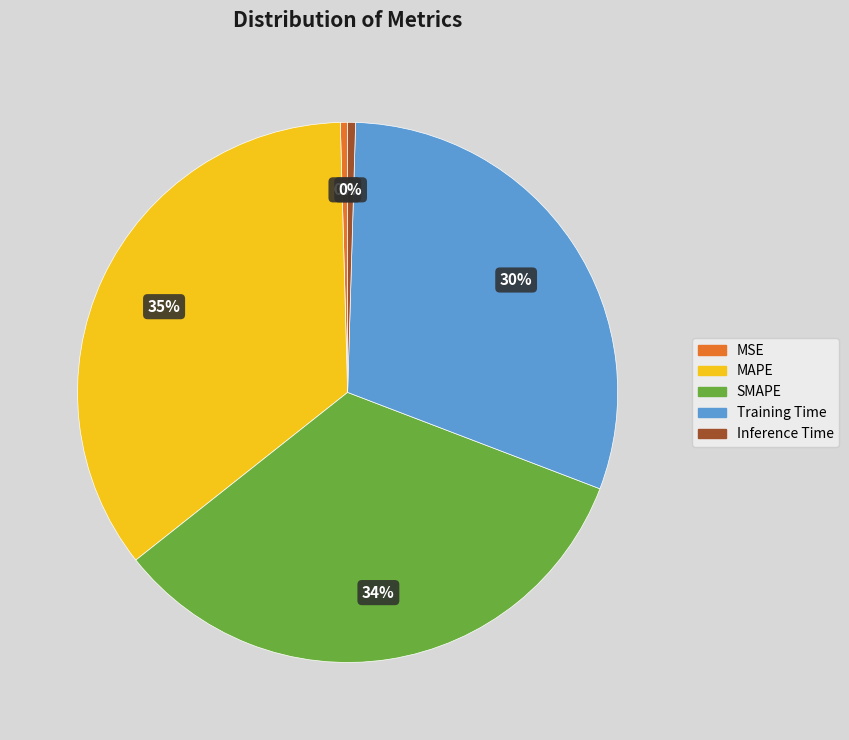

Is the sum of MAPE and MSE greater than half?

No